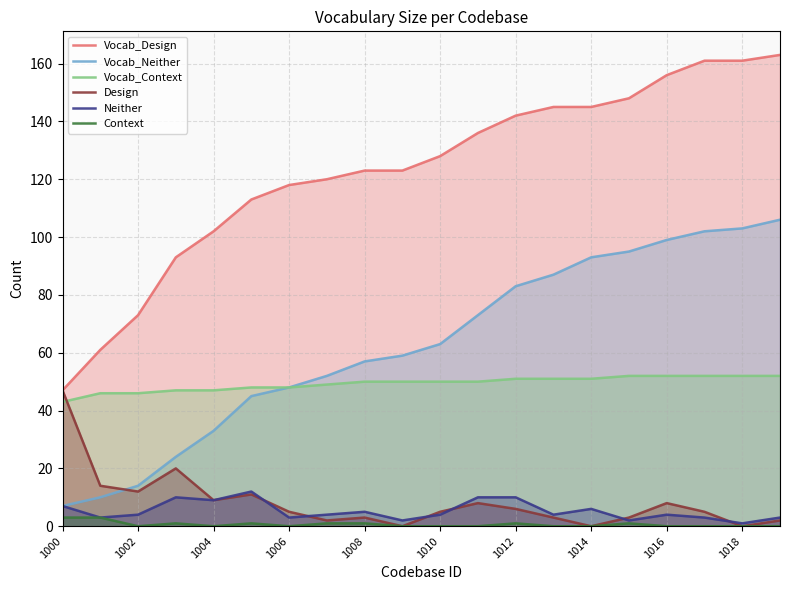

Is it true that Neither equals 4 at 1002?

True